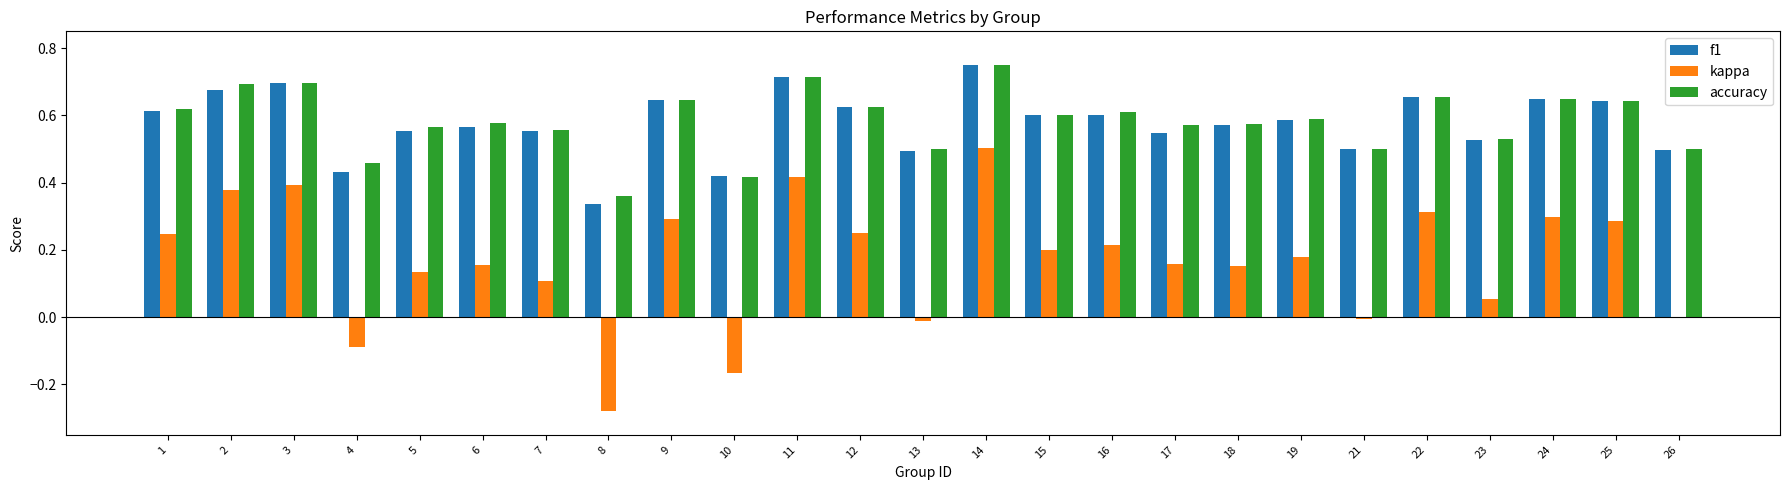

Are the bars grouped side by side (vs. stacked)?

Yes